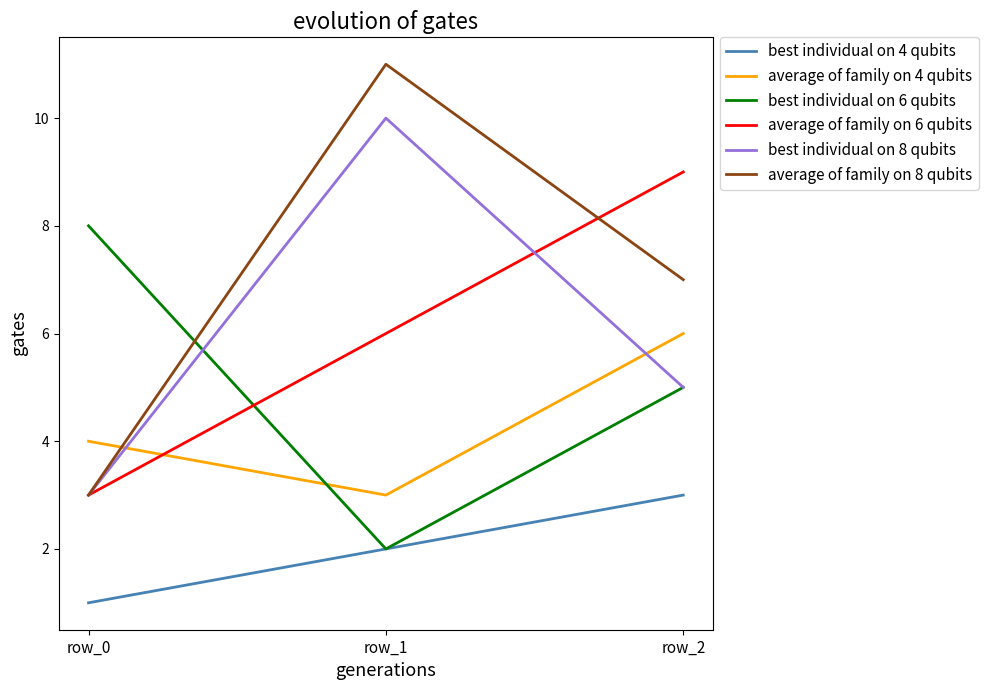

What are all the series names shown in the legend?

best individual on 4 qubits, average of family on 4 qubits, best individual on 6 qubits, average of family on 6 qubits, best individual on 8 qubits, average of family on 8 qubits